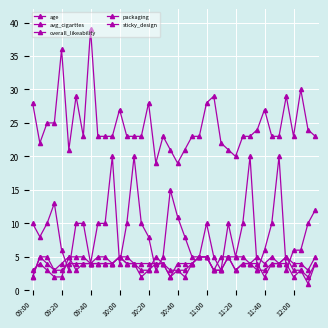

List the series in order of their peak value, highest first.

age, avg_cigarttes, overall_likeability, packaging, sticky_design